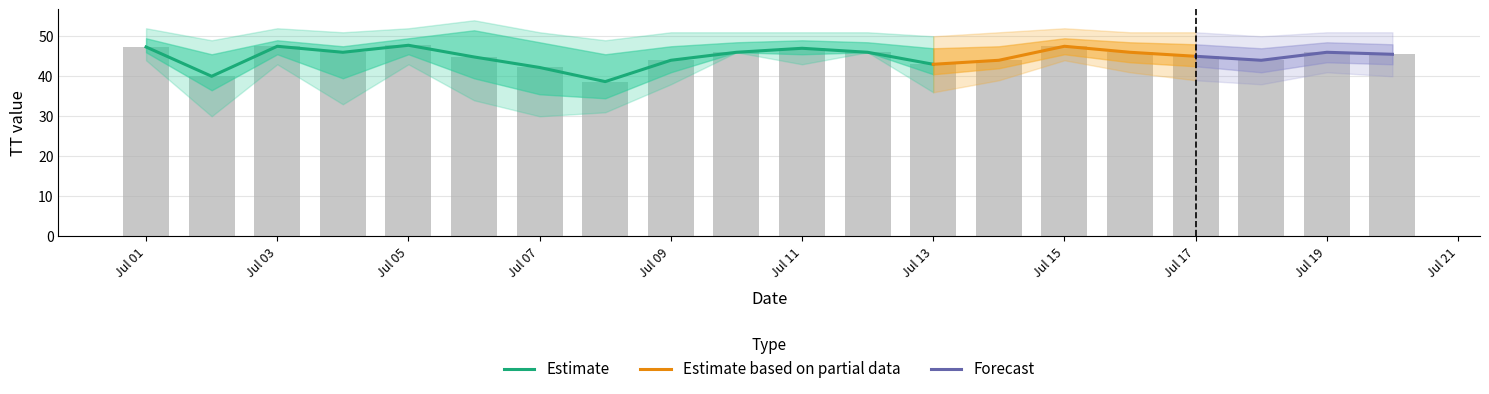

What is the sum of all Daily Mean TT values?

898.3